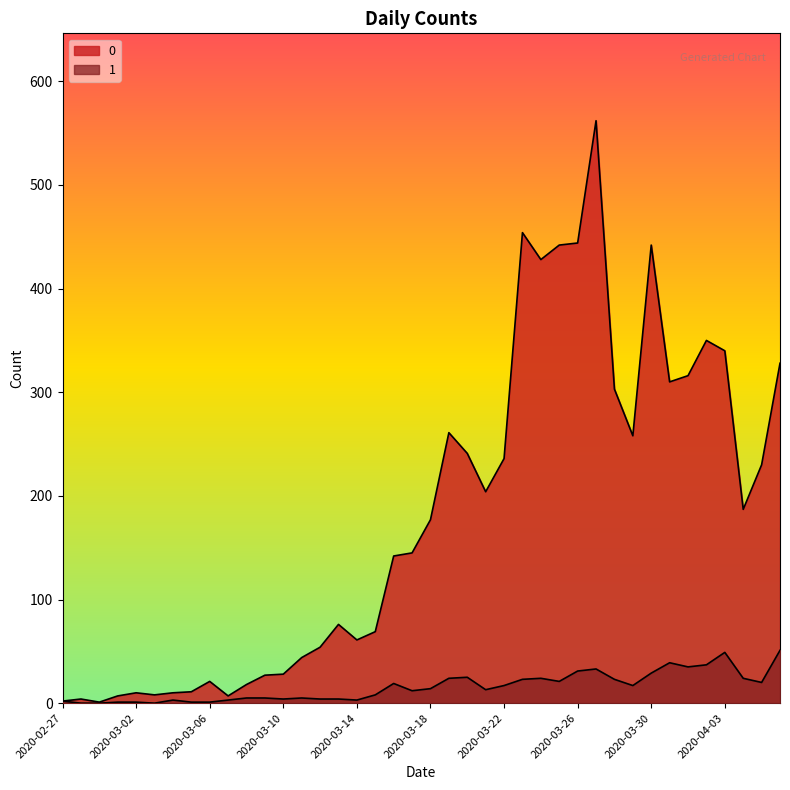

At which category does the chart reach its minimum across all series?

2020-02-28